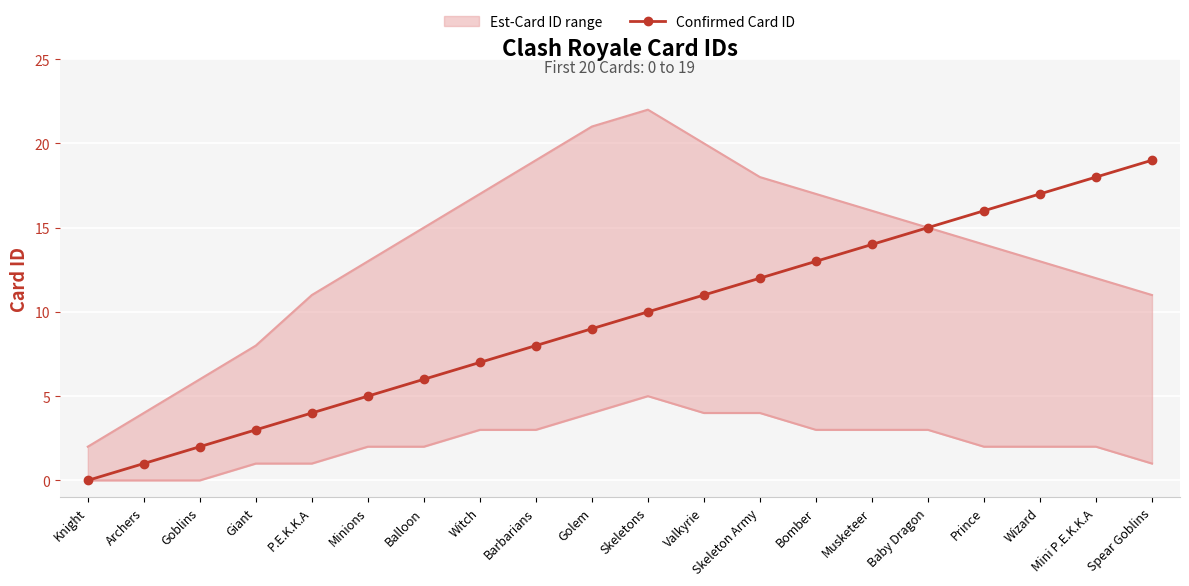

What is the change in value from Archers to Minions?

+4